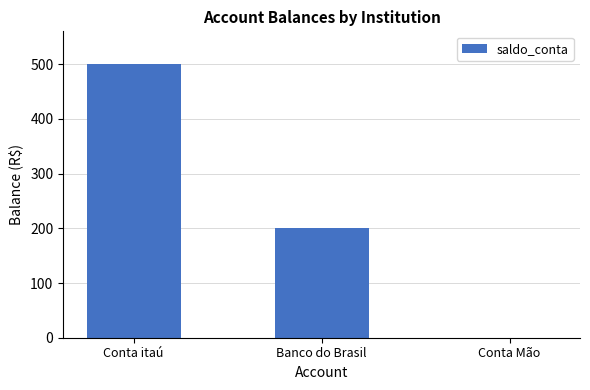

How many positive values are there?

2